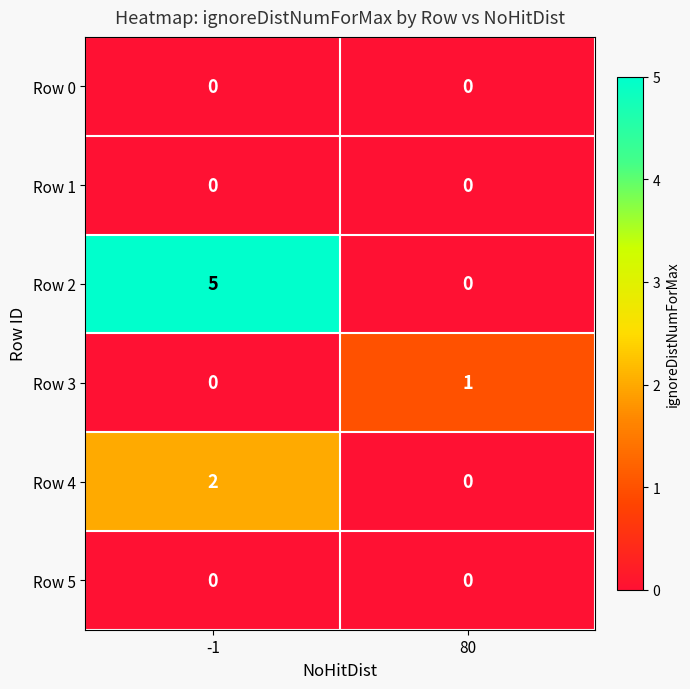

The Row 5 series shows 0 at 80. True or false?

True